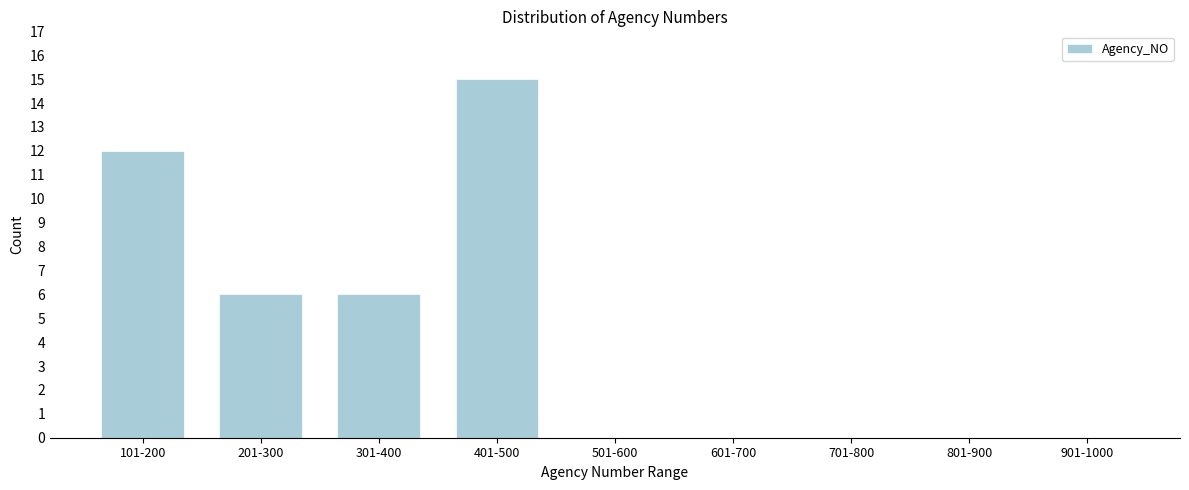

Reading left to right, extract all data points from this chart.

101-200=12	201-300=6	301-400=6	401-500=15	501-600=0	601-700=0	701-800=0	801-900=0	901-1000=0